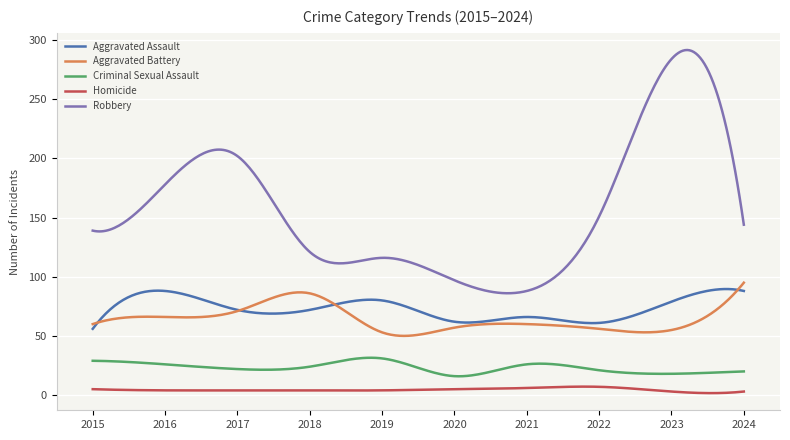

What is the minimum value shown in the chart?

1.7